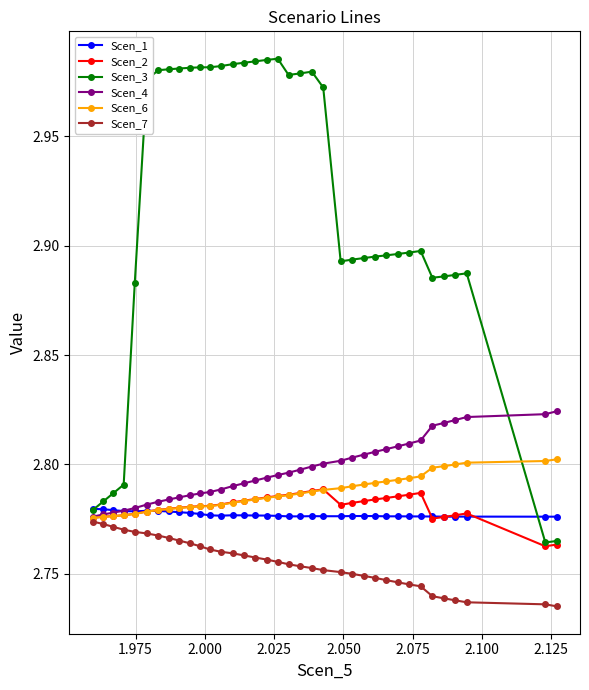

List the series in order of their peak value, lowest first.

Scen_7, Scen_1, Scen_2, Scen_6, Scen_4, Scen_3